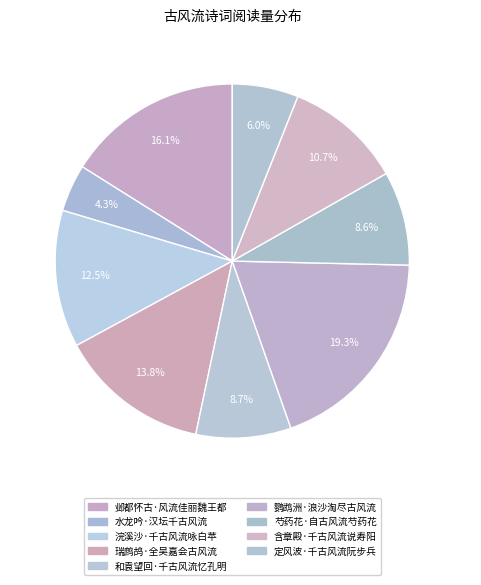

What portion of the pie excludes 邺都怀古·风流佳丽魏王都?

83.9%